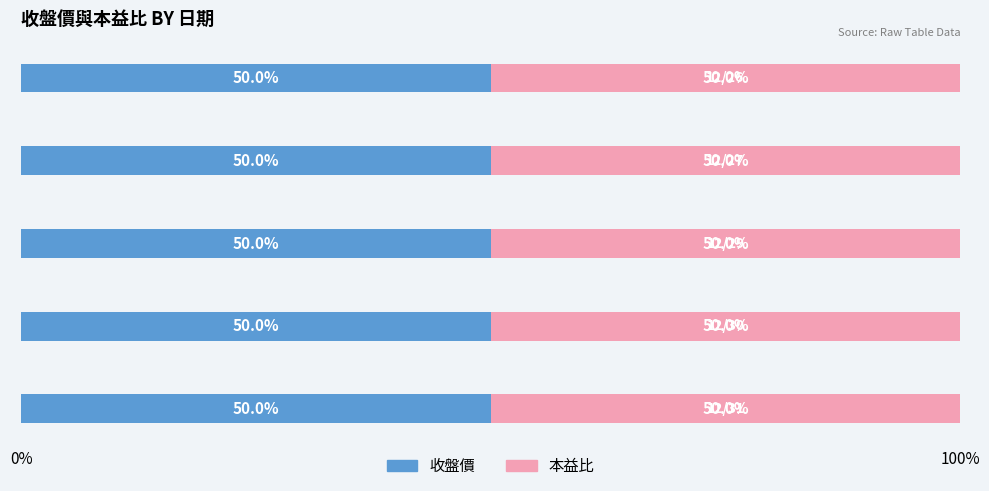

What is the sum of all 收盤價 values?

63.4